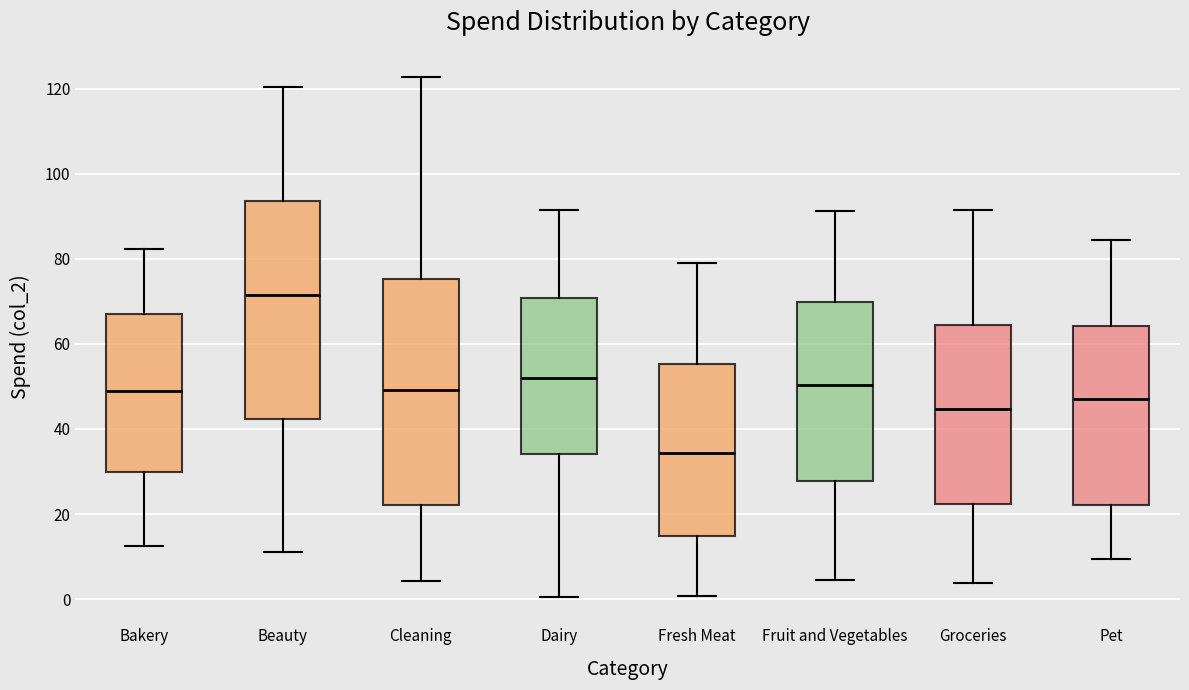

Where is the lower edge of the box for Groceries on the y-axis? The values are not printed on the chart, so give them approximately, as read against the axis.

22